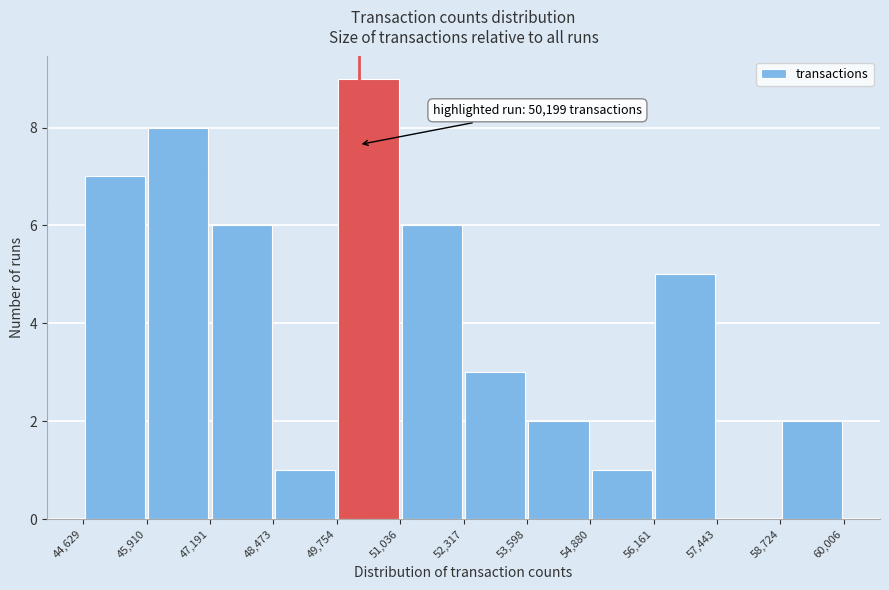

Which range on the x-axis has the tallest bar?

49,754 to 51,036